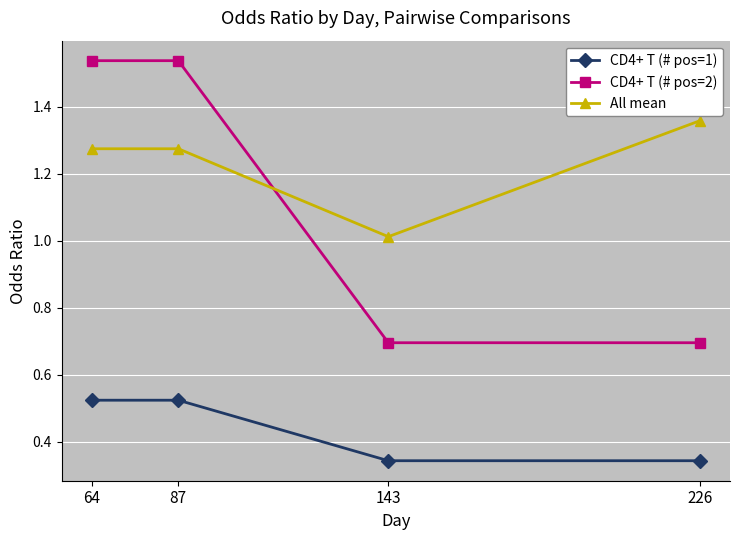

What is the total value across all series at 226?

2.4